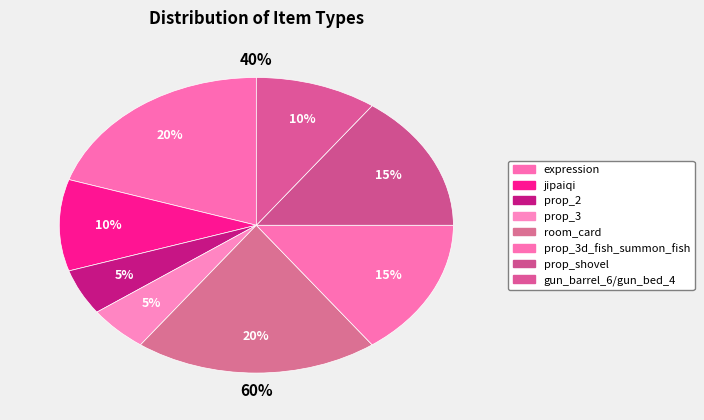

To the nearest percent, what portion does gun_barrel_6/gun_bed_4 represent?

10%